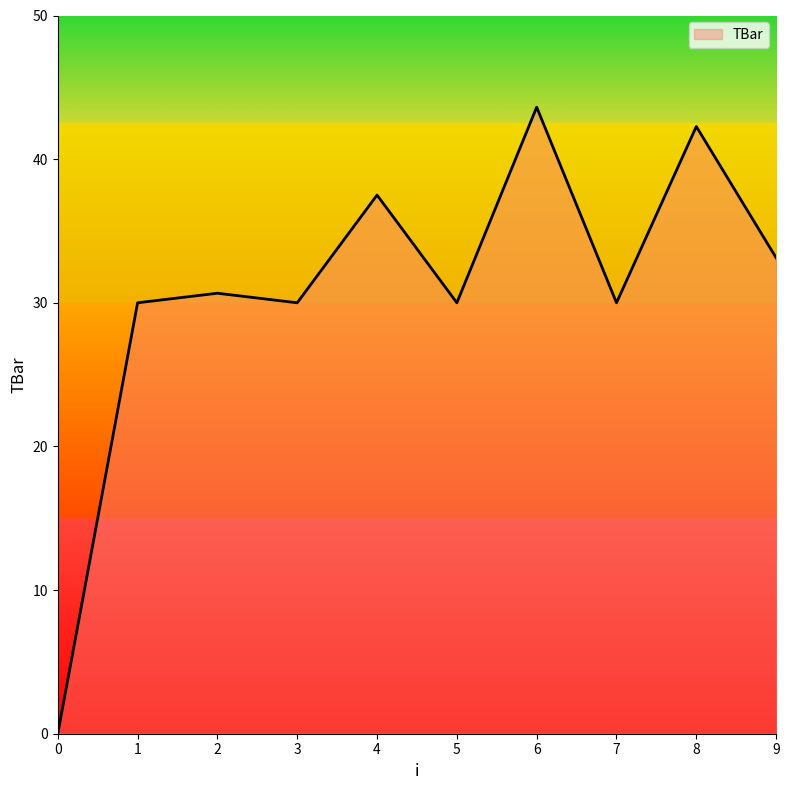

How many distinct data groups are displayed?

1